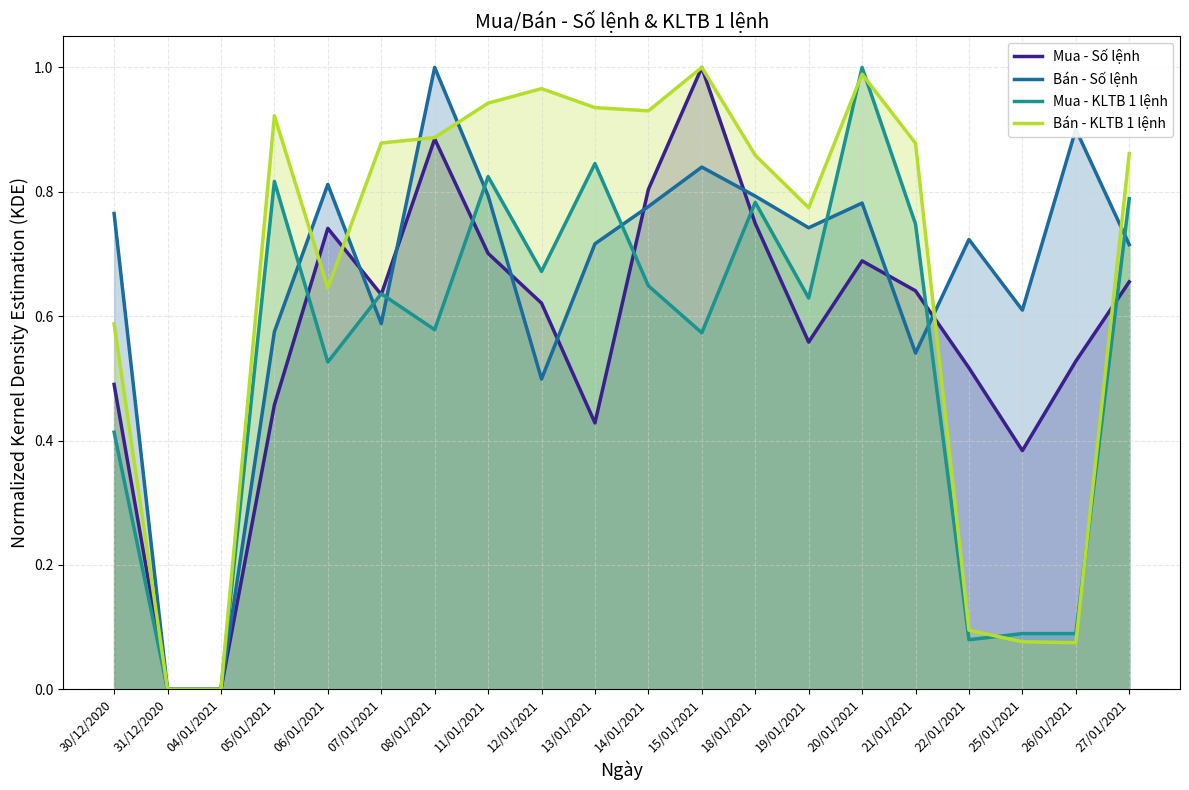

What is the difference between the highest and lowest values at 18/01/2021?

0.1